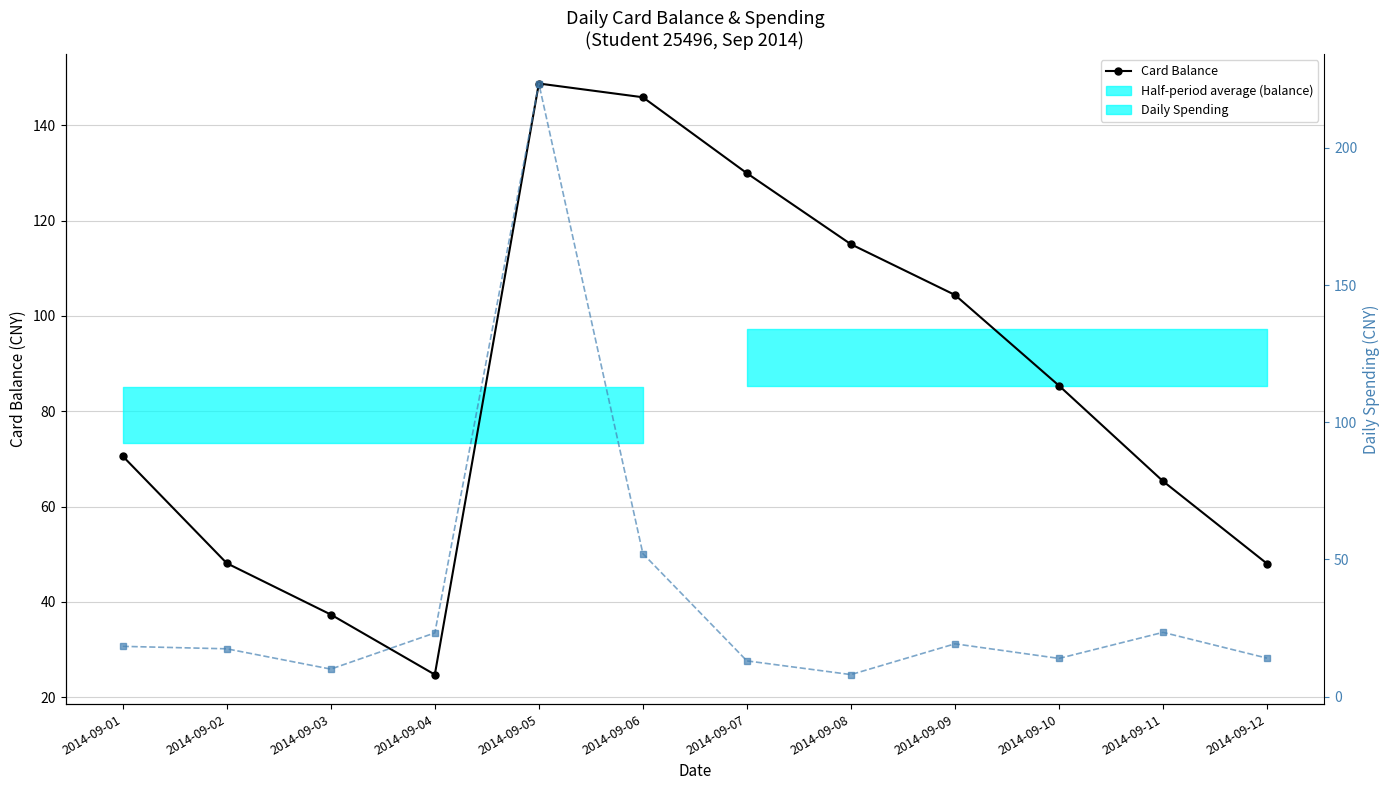

How many interior local peaks does the Daily Spending series have?

3